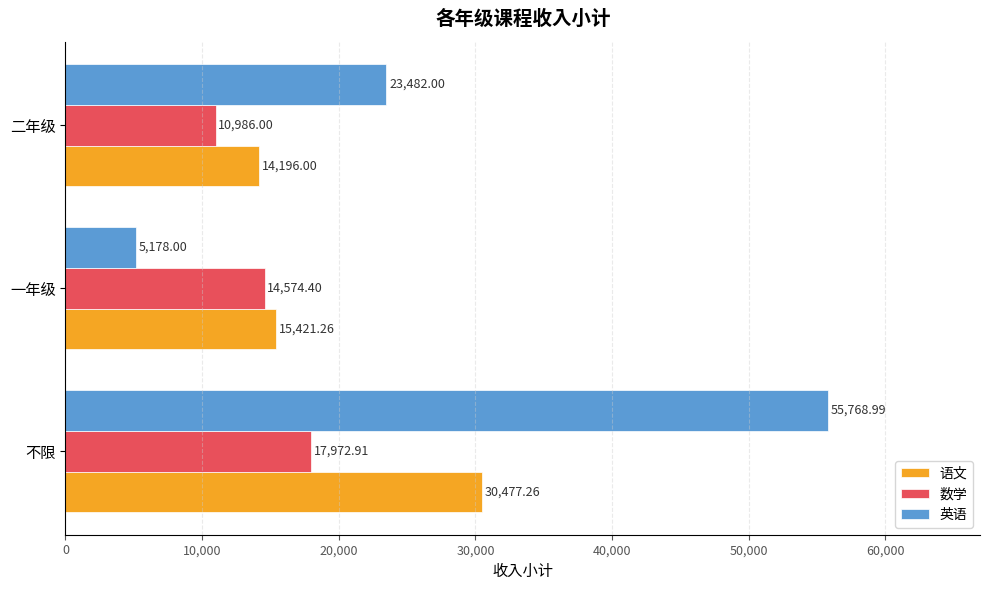

Which series changed the most between 不限 and 二年级?

英语